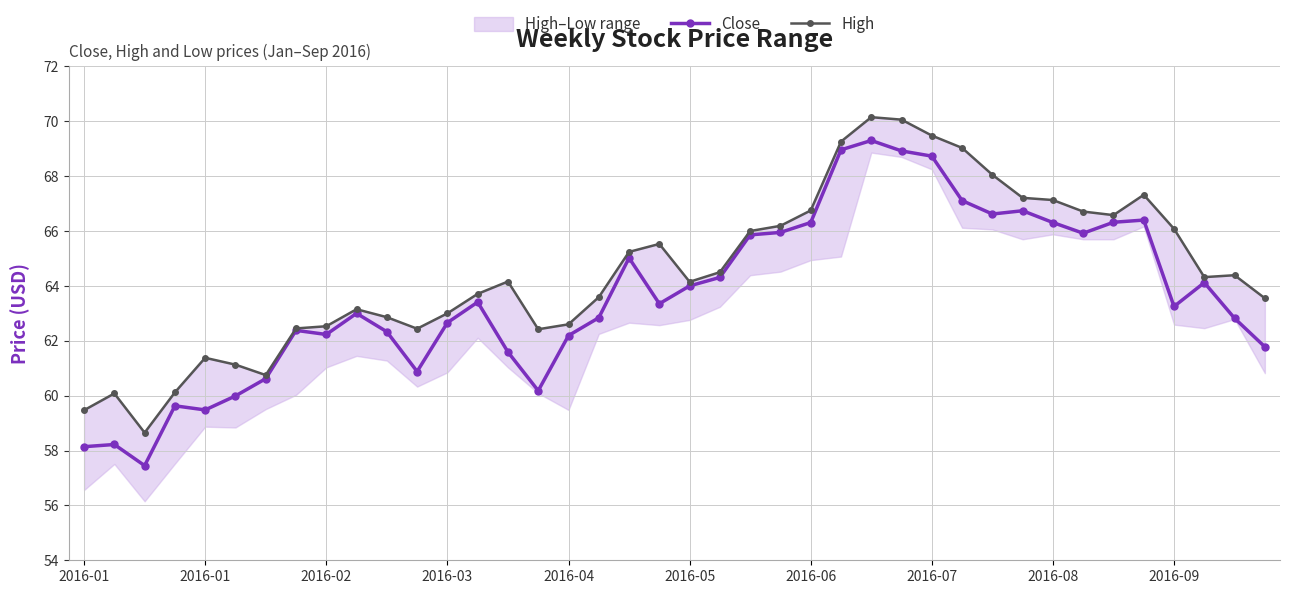

What is the value of the High point at the 14th from the left?

63.7